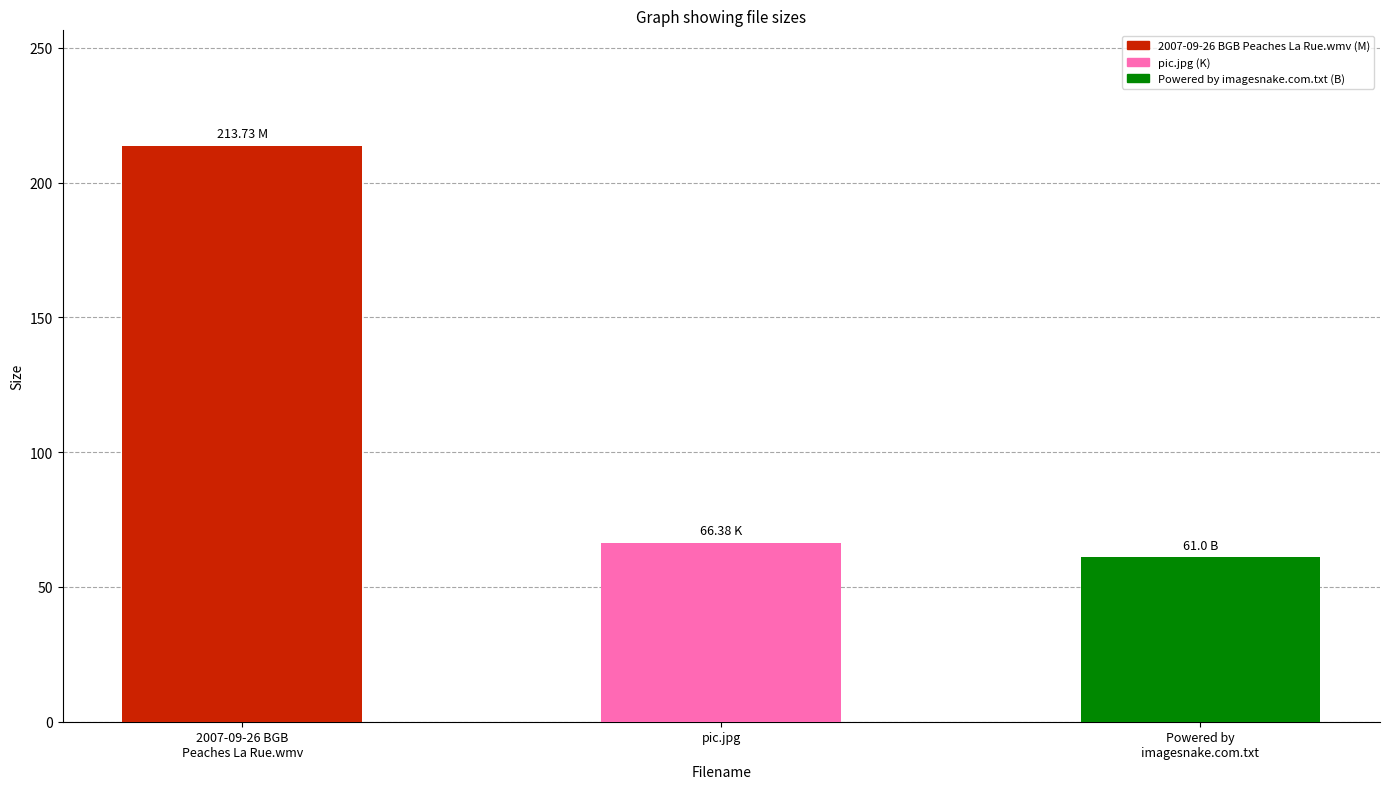

Where does the data first go above 66?

2007-09-26 BGB
Peaches La Rue.wmv